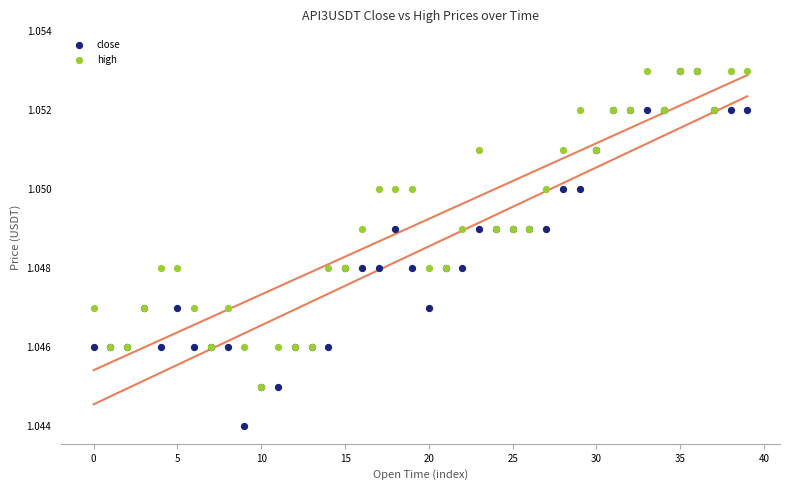

Which series has the widest spread of Y values?

close